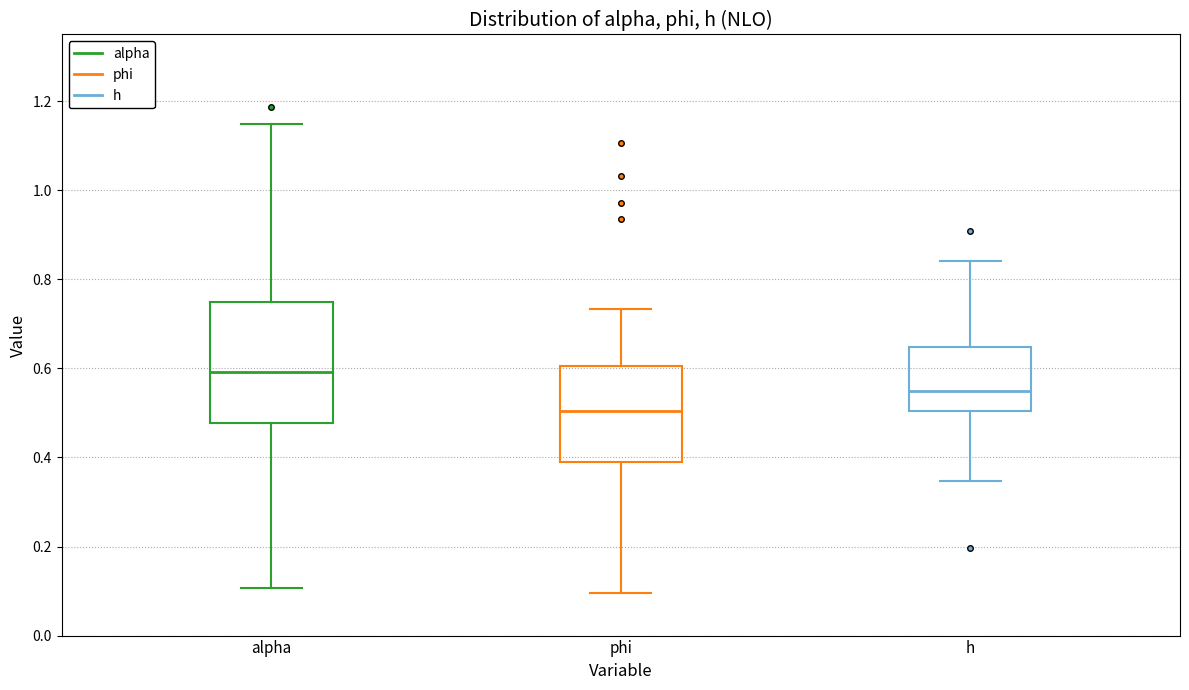

Comparing the boxes themselves (not the whiskers), which one is the tallest?

alpha